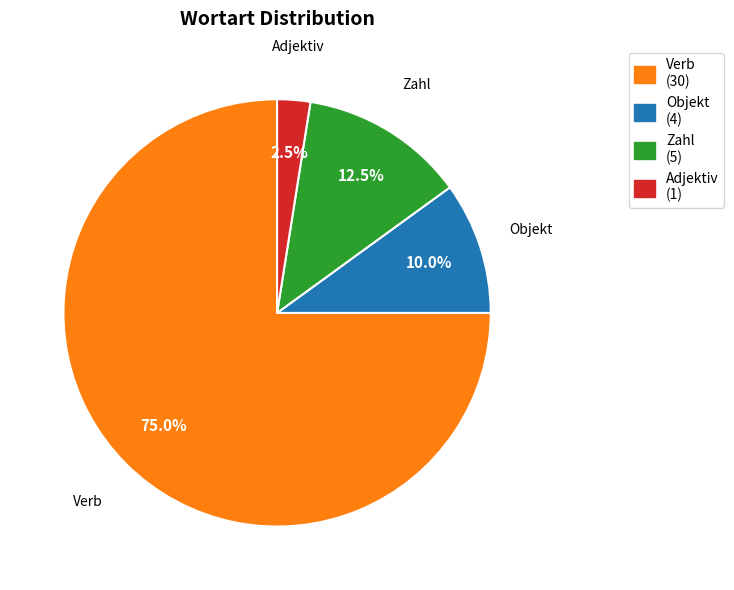

How many segments does this pie chart have?

4